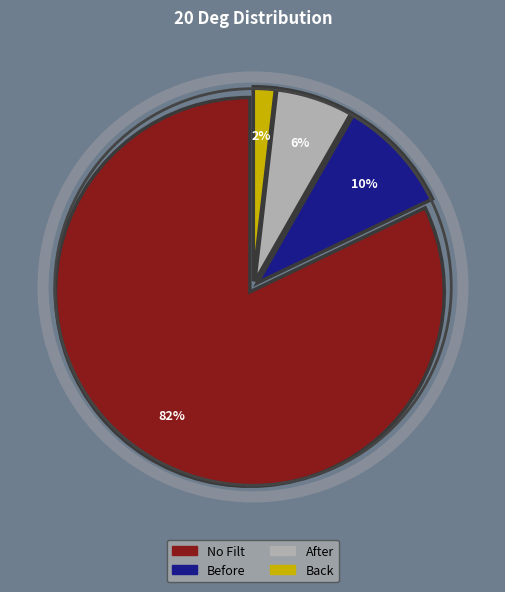

How many slices are in this pie chart?

4